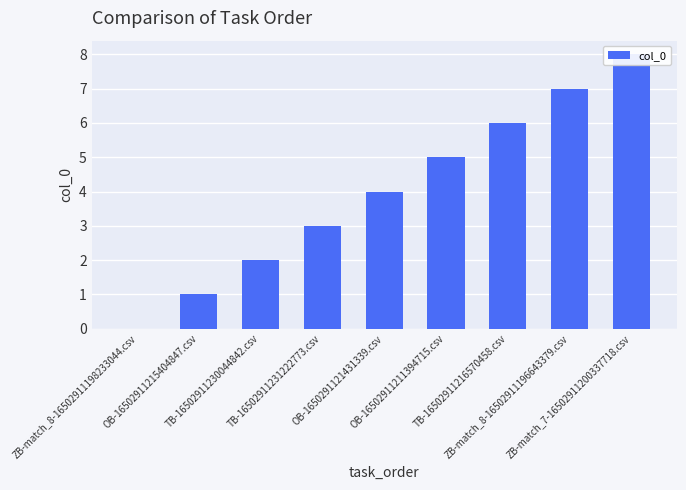

Rank the categories by value from highest to lowest.

ZB-match_7-16502911200337718.csv, ZB-match_8-16502911196643379.csv, TB-16502911216570458.csv, OB-16502911211394715.csv, OB-1650291121431339.csv, TB-16502911231222773.csv, TB-16502911230044842.csv, OB-16502911215404847.csv, ZB-match_8-16502911198233044.csv